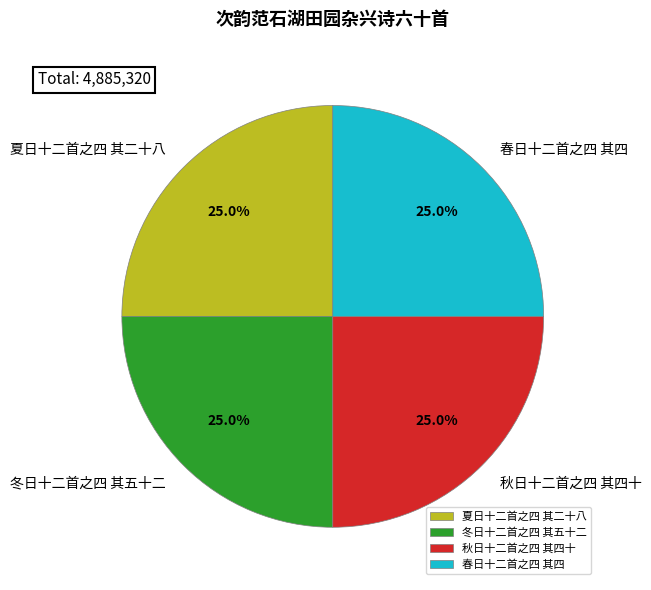

To the nearest percent, what is the combined percentage of 秋日十二首之四 其四十 and 冬日十二首之四 其五十二?

50%